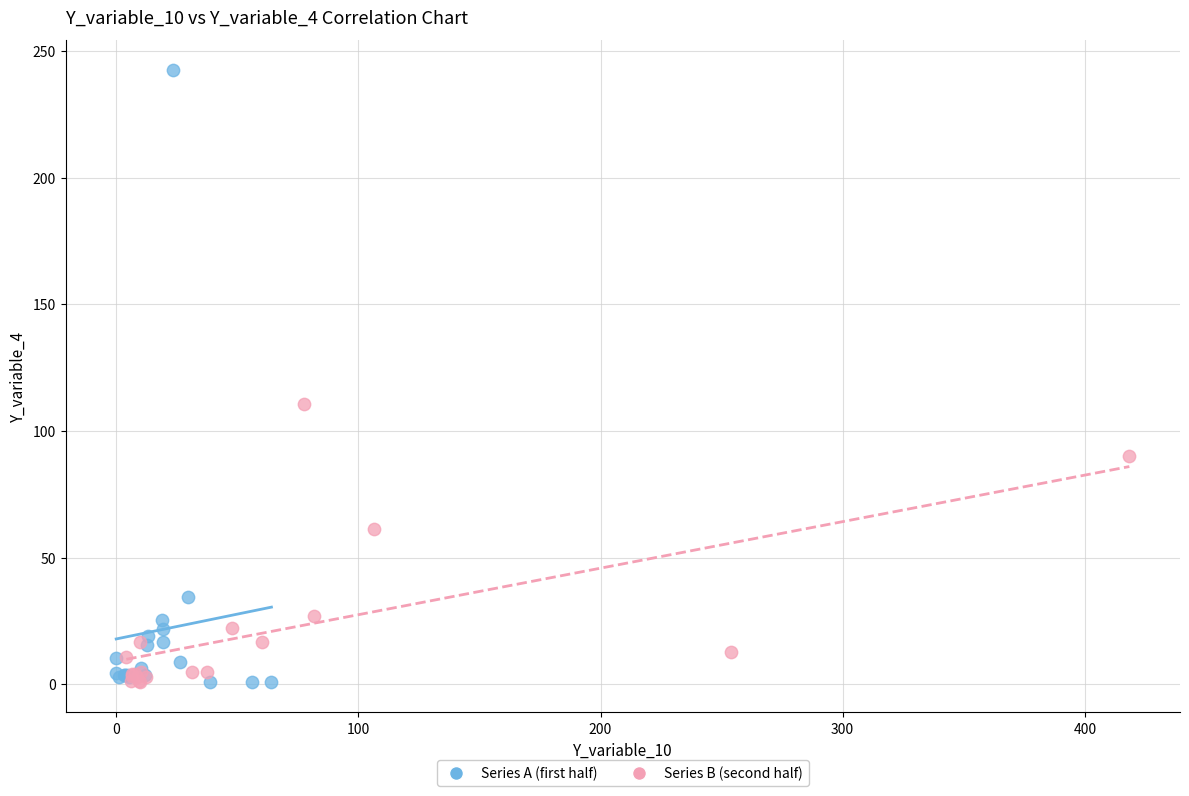

Which series has the widest spread of Y values?

Series A (first half)